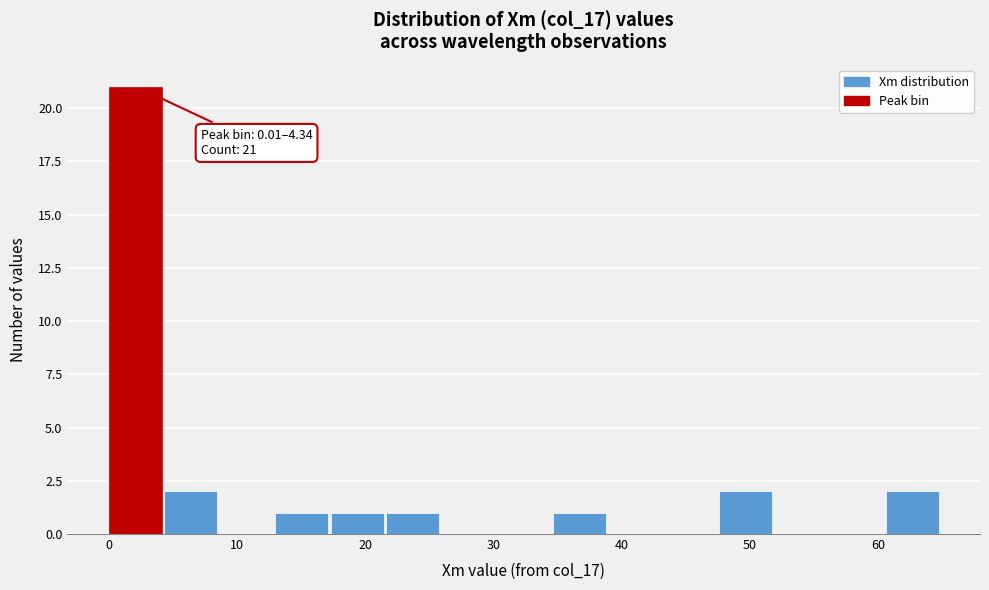

Which range on the x-axis has the tallest bar?

0 to 4